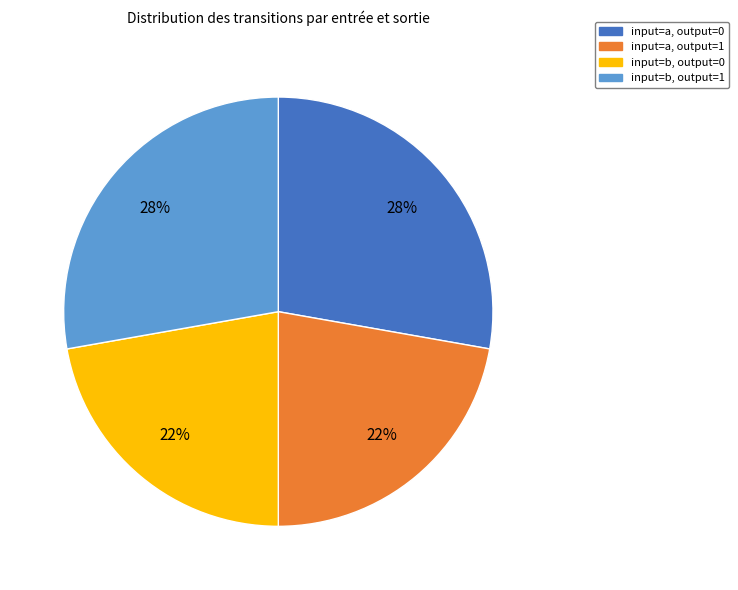

Is it true that input=b, output=1 is 28% of the pie?

True